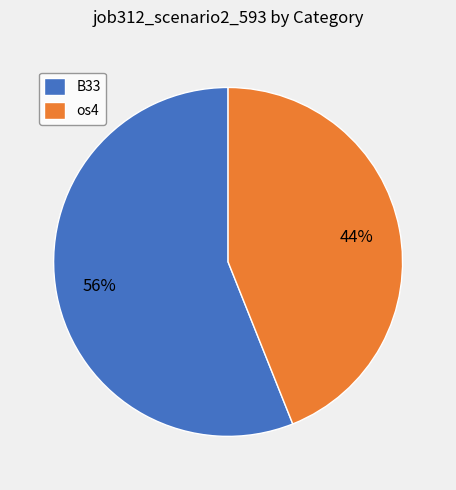

How many segments does this pie chart have?

2